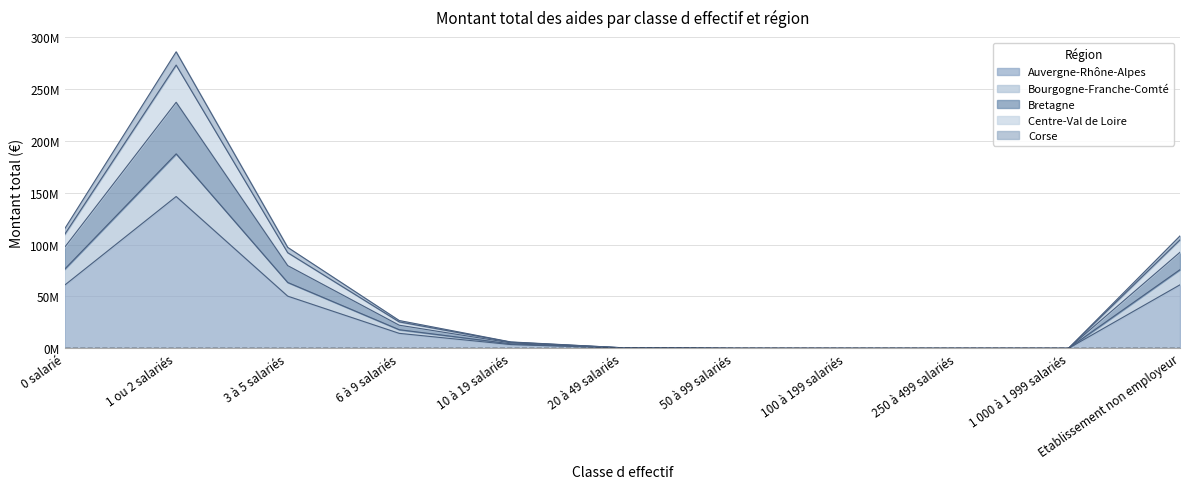

How many lines are shown in the chart?

5